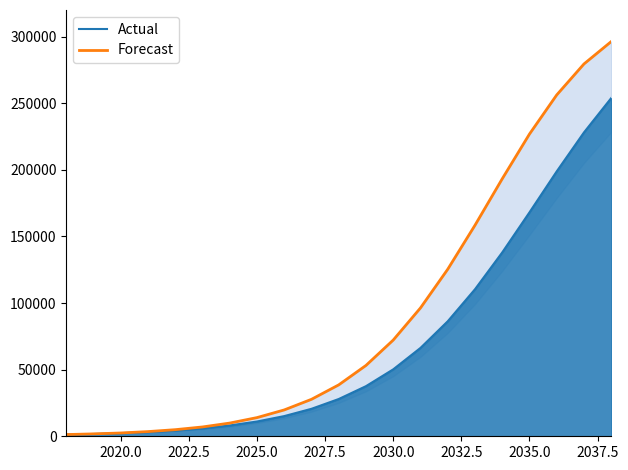

The Forecast series shows 232278 at 15. True or false?

False